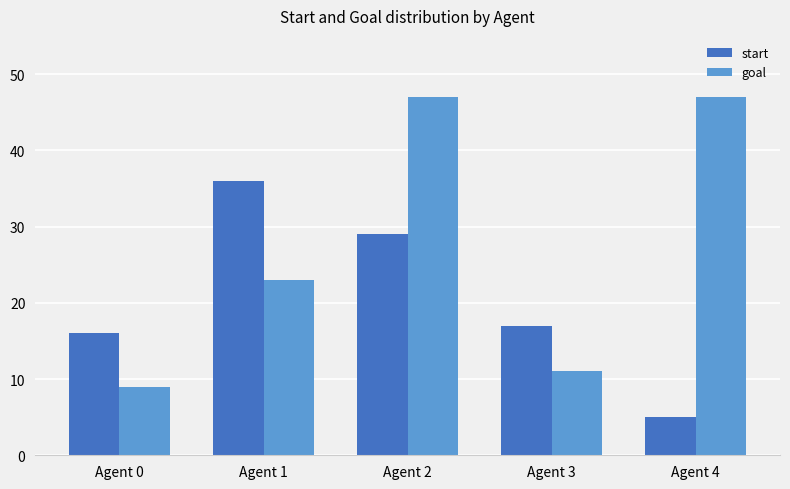

At Agent 3, list the series in order from largest to smallest.

start, goal